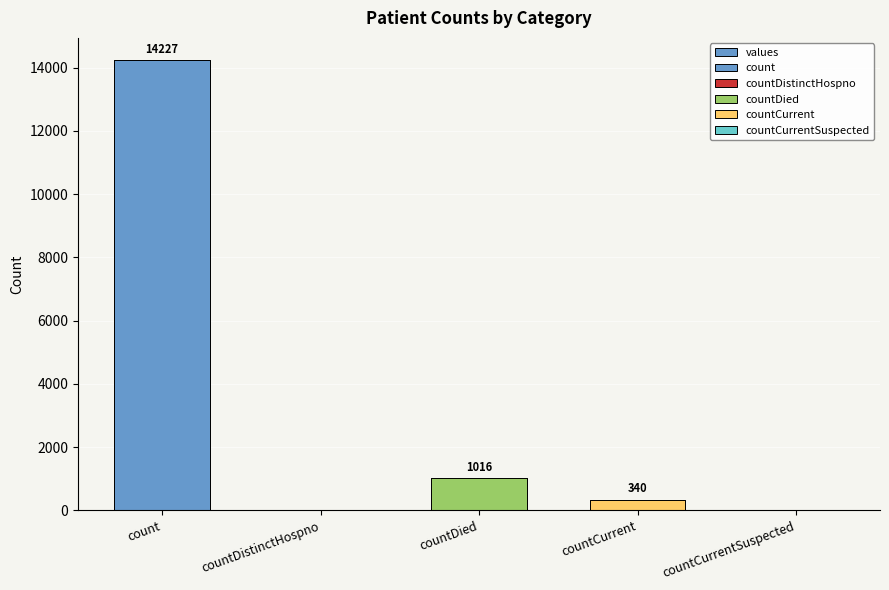

Rank the categories by value from highest to lowest.

count, countDied, countCurrent, countDistinctHospno, countCurrentSuspected